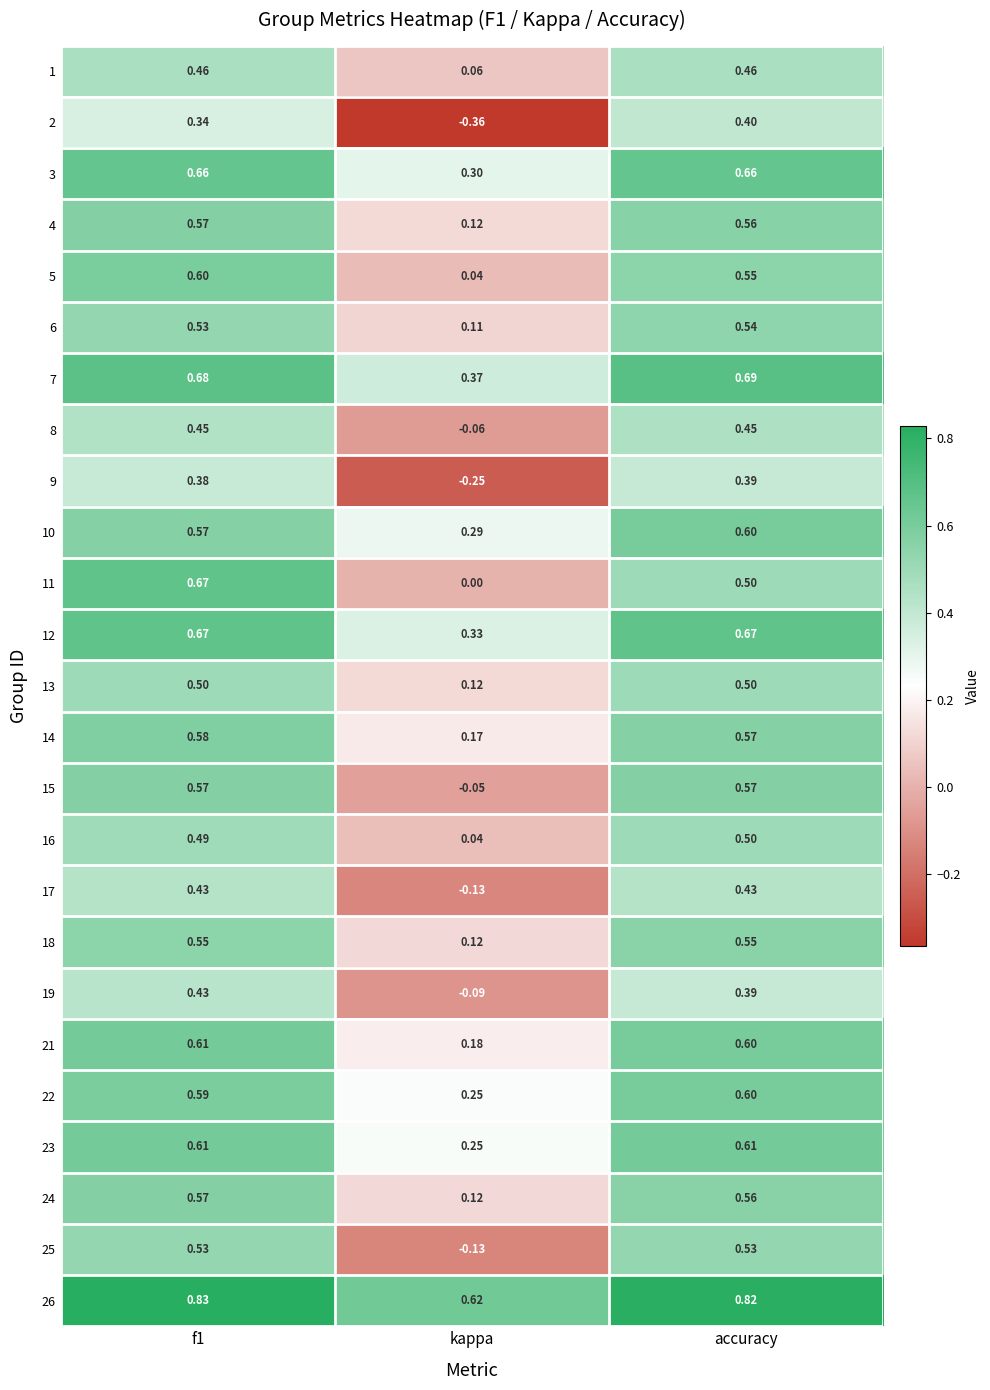

Which label corresponds to the smallest value in the chart?

kappa